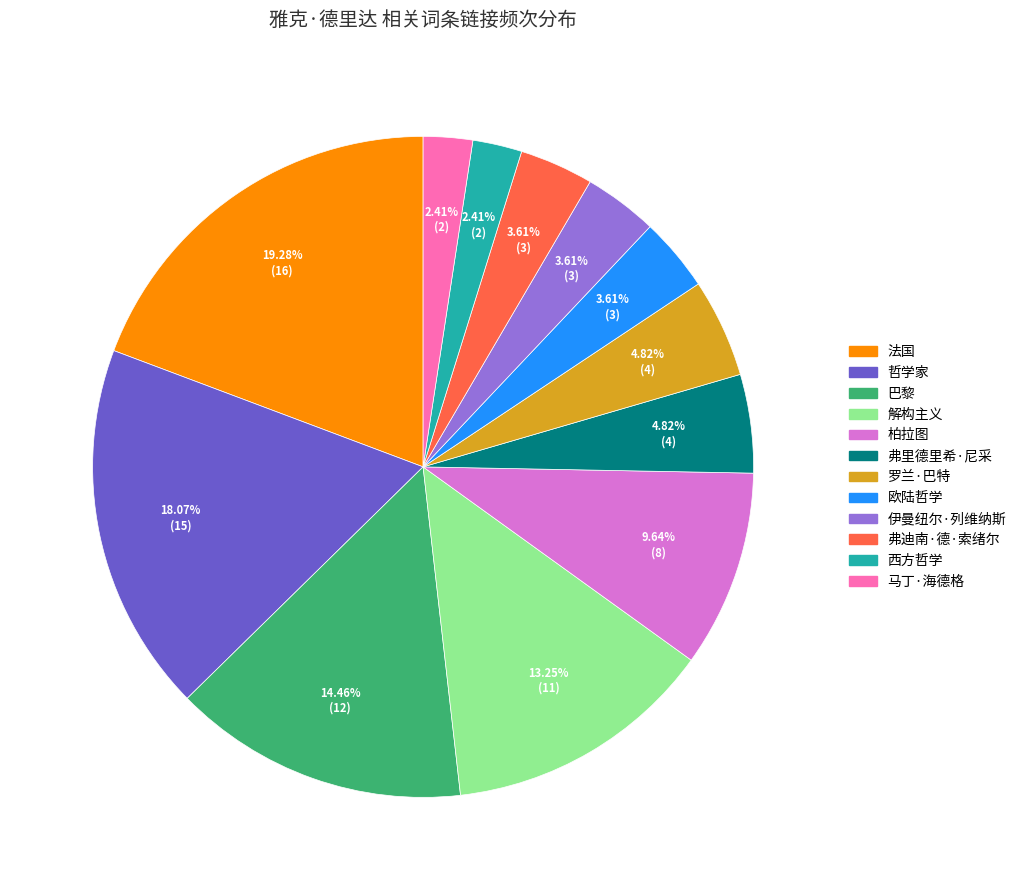

Which category has the biggest portion of the pie?

法国